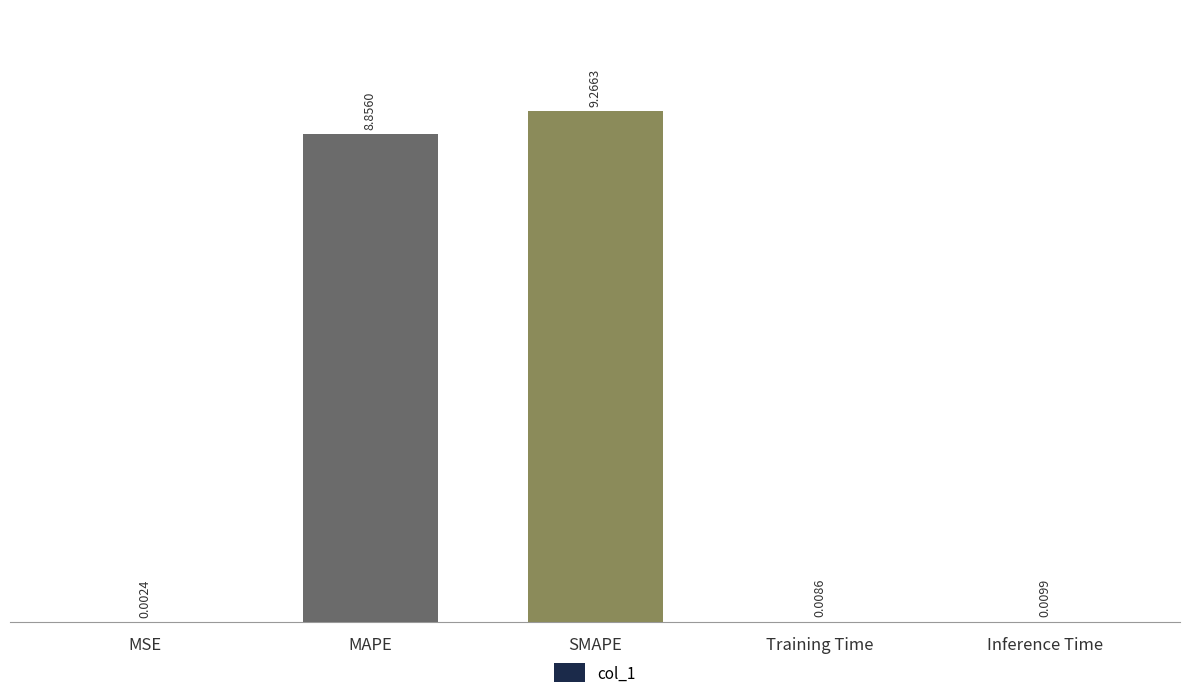

What is the sum of the values at SMAPE and MSE?

9.3